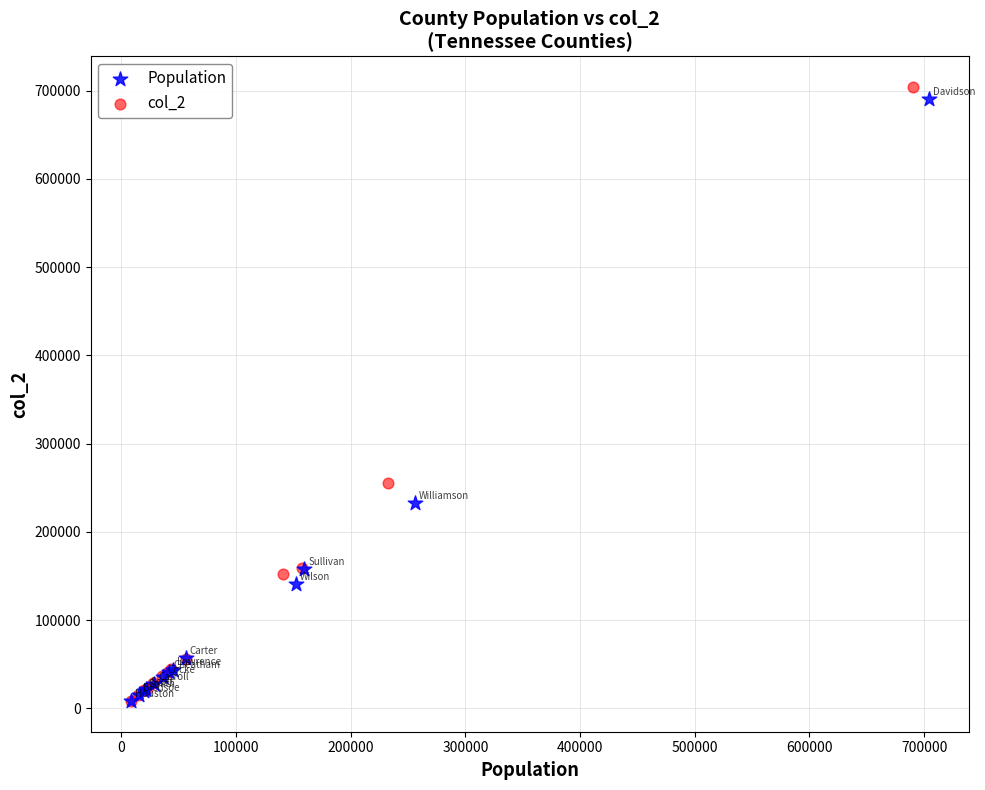

Which series has the widest spread of Y values?

col_2